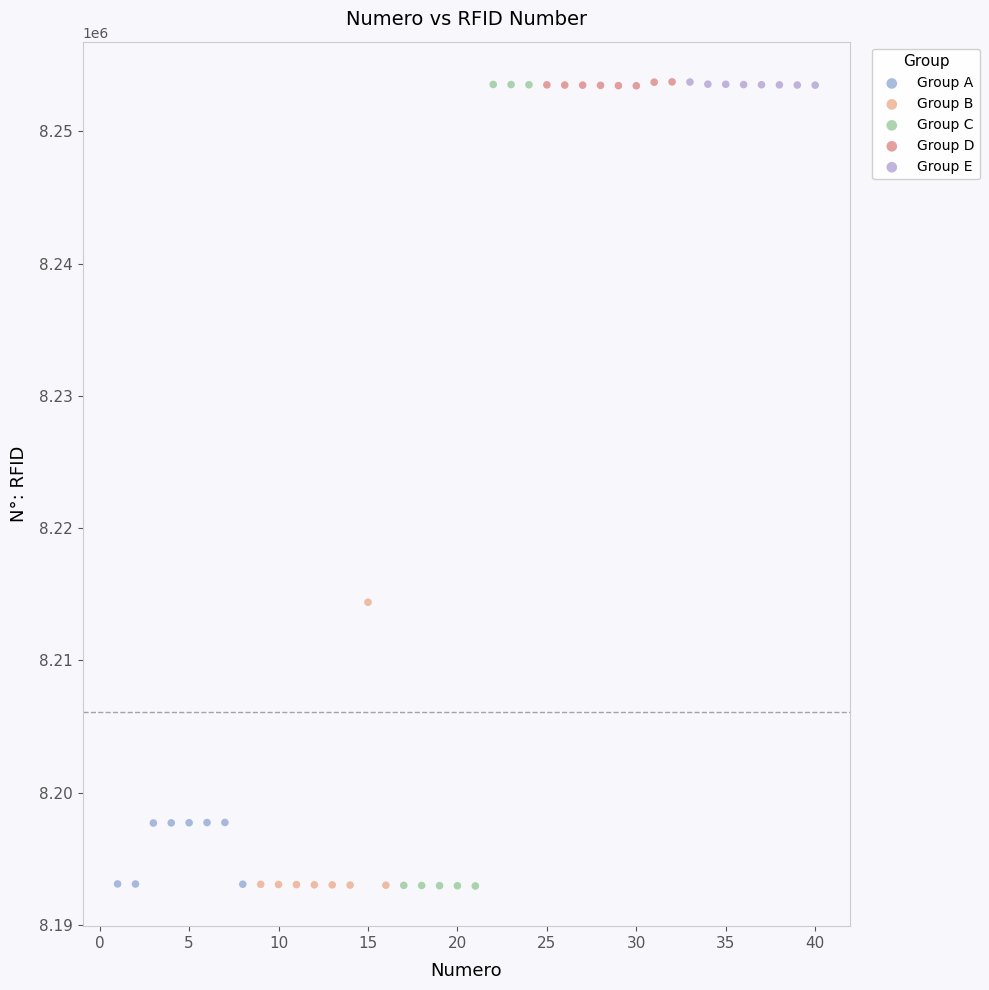

What are all the series names shown in the legend?

Group A, Group B, Group C, Group D, Group E